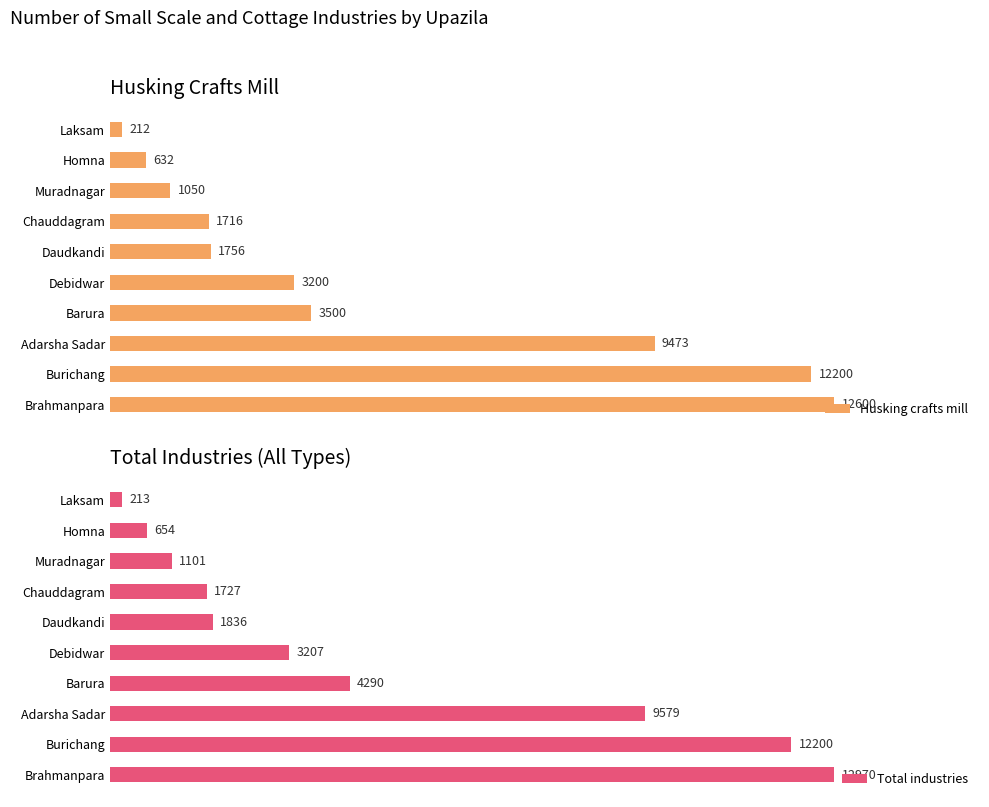

Which series has the widest spread of values?

Total industries